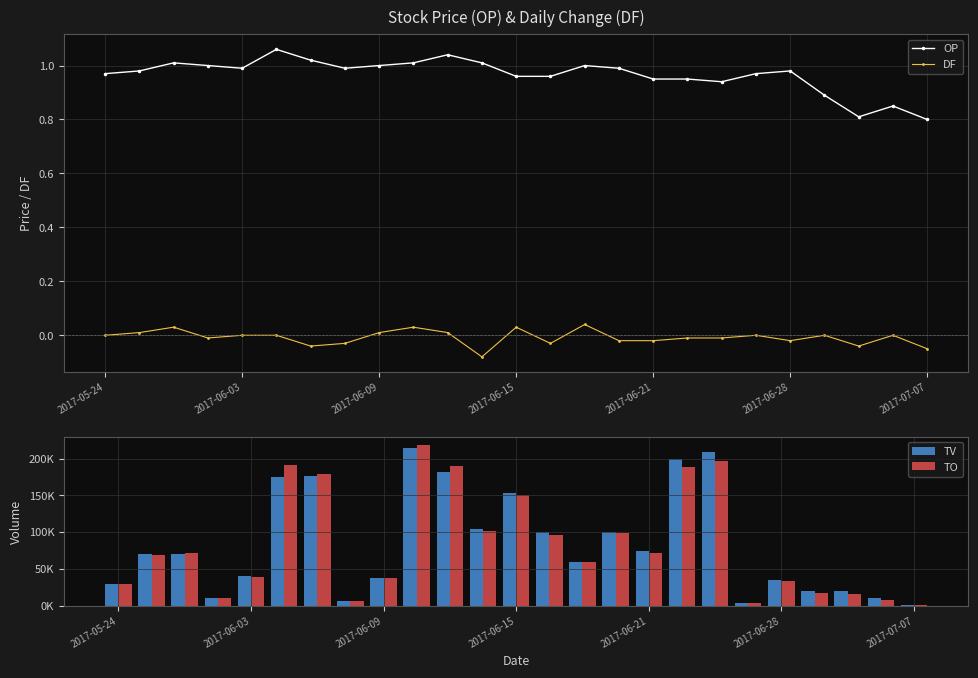

True or false: DF has more than 2 points higher than both neighbors.

True